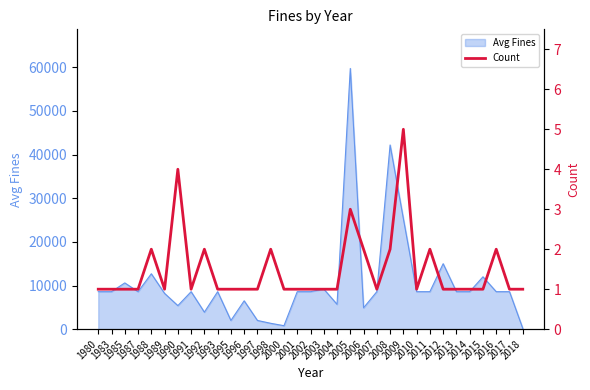

What is the smallest value displayed?

1